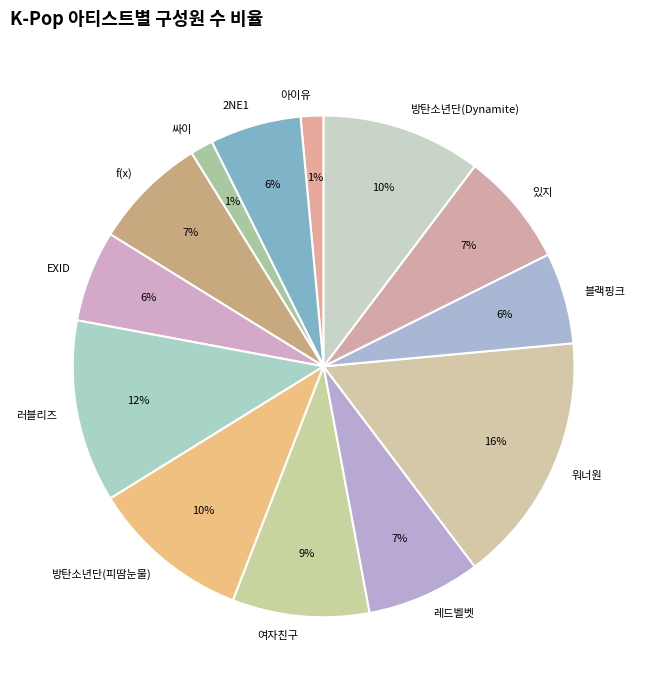

Approximately how many times larger is the value at 레드벨벳 compared to 방탄소년단(피땀눈물)?

0.7